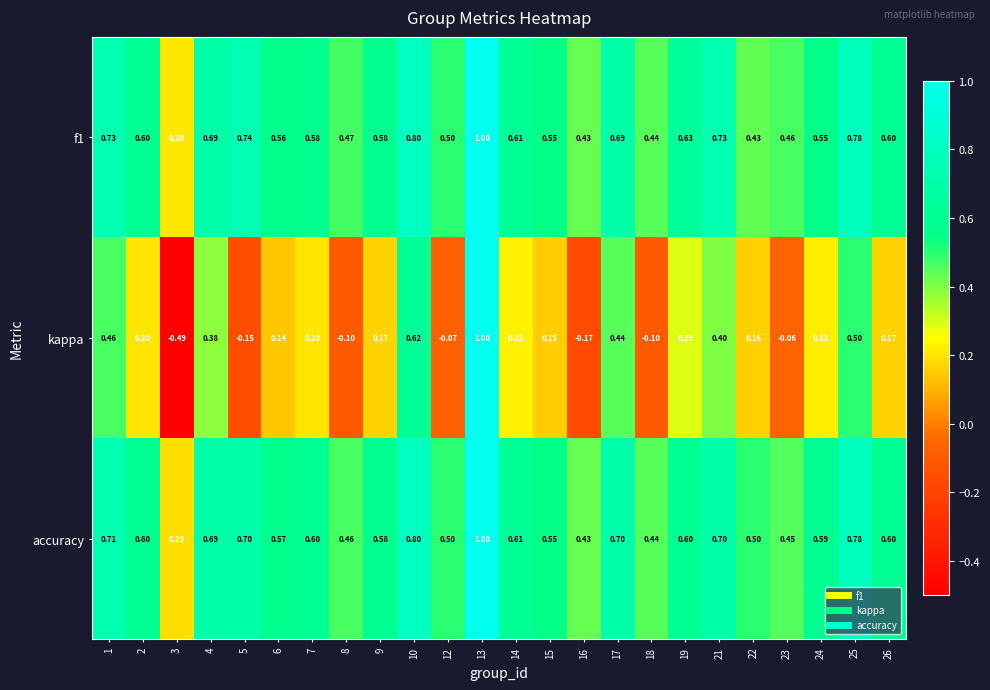

At which category does the chart reach its peak across all series?

13